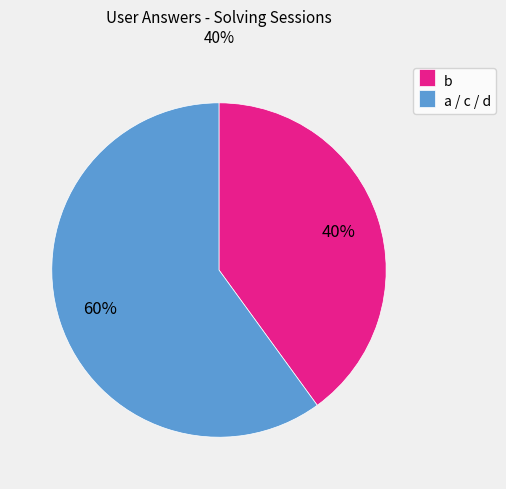

Count the number of slices in the pie.

2